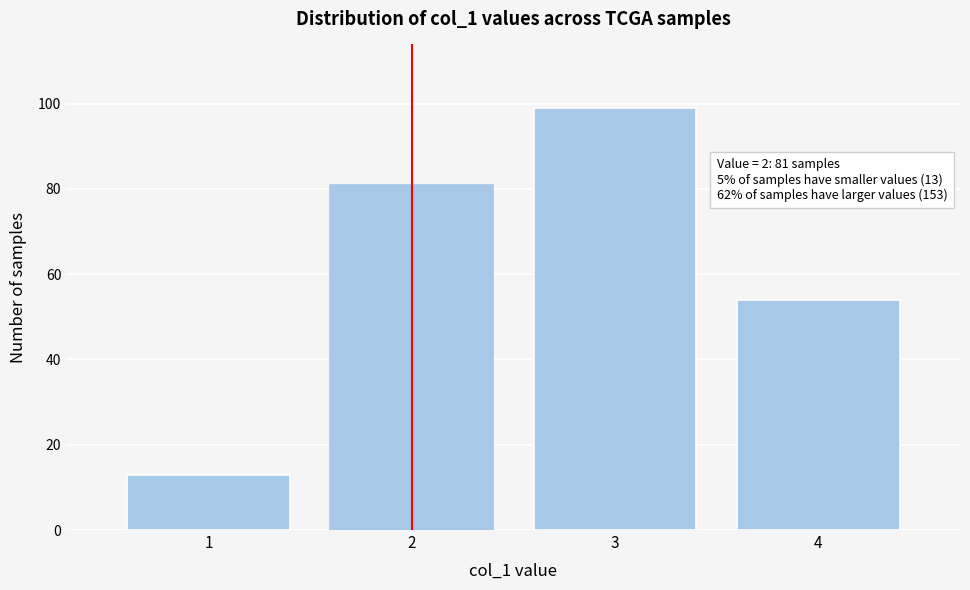

Reading left to right, extract all data points from this chart.

13	81	99	54